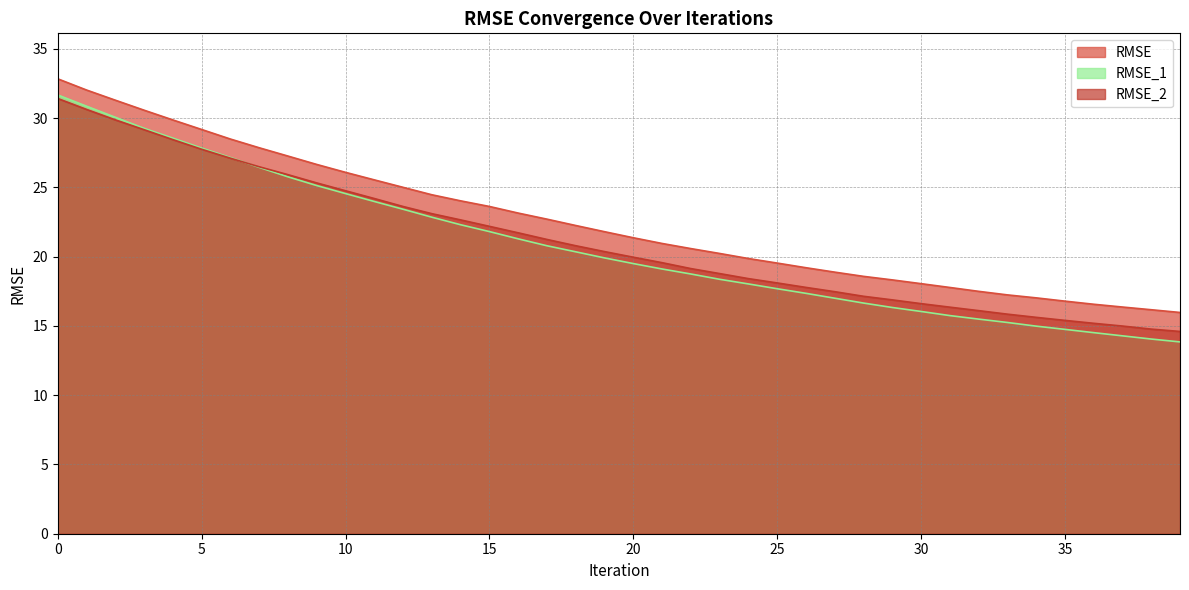

Is it true that RMSE_1 equals 17.4 at 26?

True